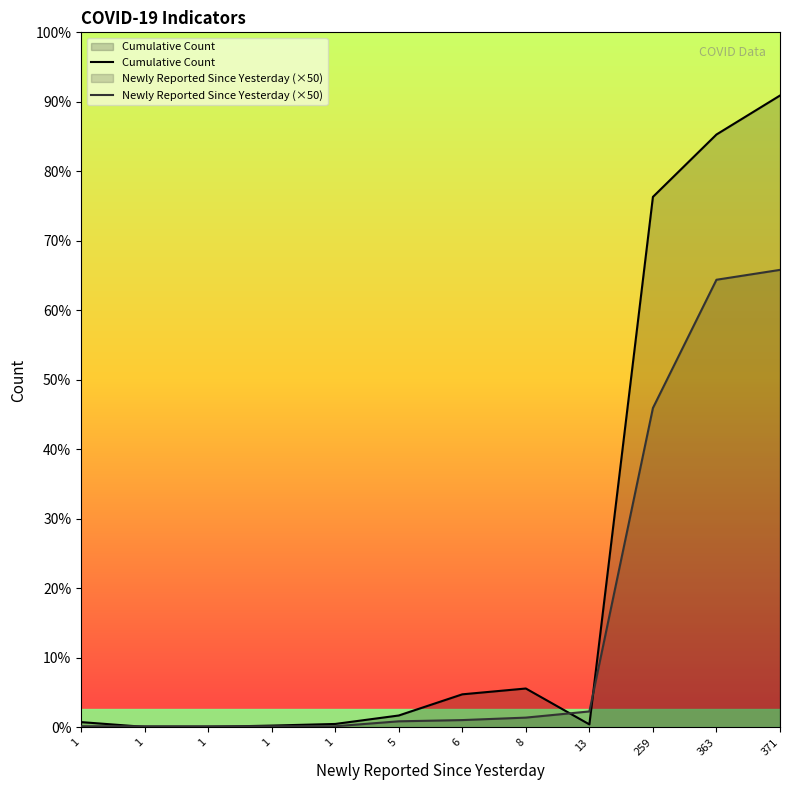

What is the difference between the highest and lowest values at 1?

168